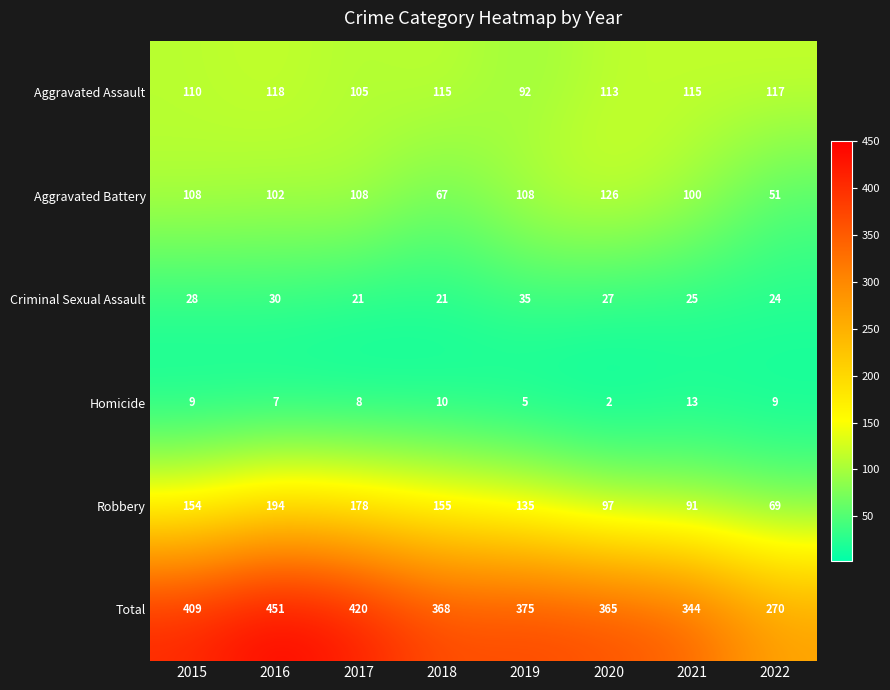

What is the difference between the second highest and second lowest values in the Robbery series?

87